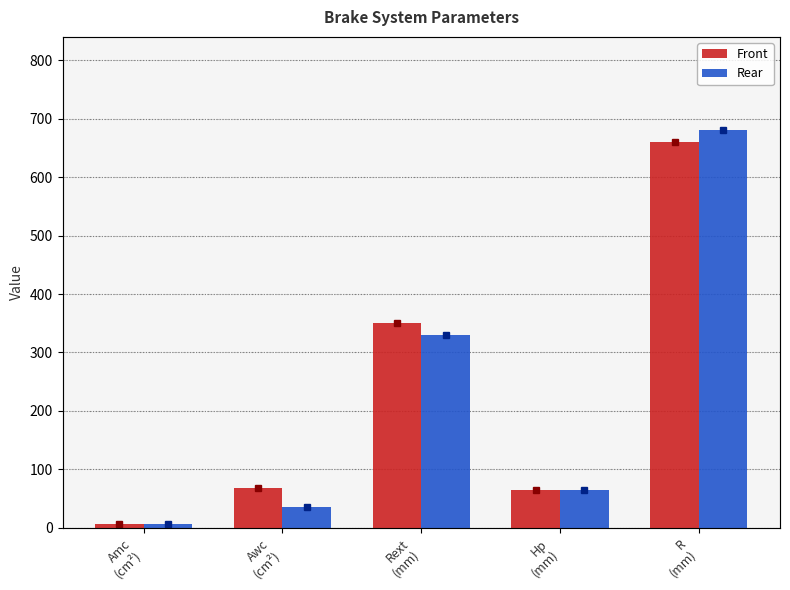

Reading left to right, extract all data points from this chart.

Front: 5.7	68.0	350.0	65.0	660.0
Rear: 5.7	36.0	330.0	65.0	680.0